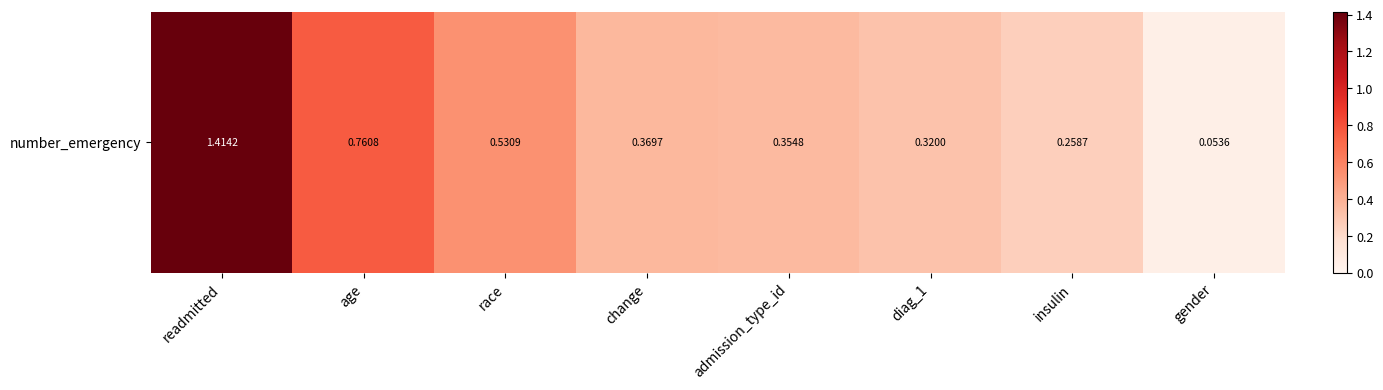

The chart shows a value of 0.4 at admission_type_id. True or false?

True